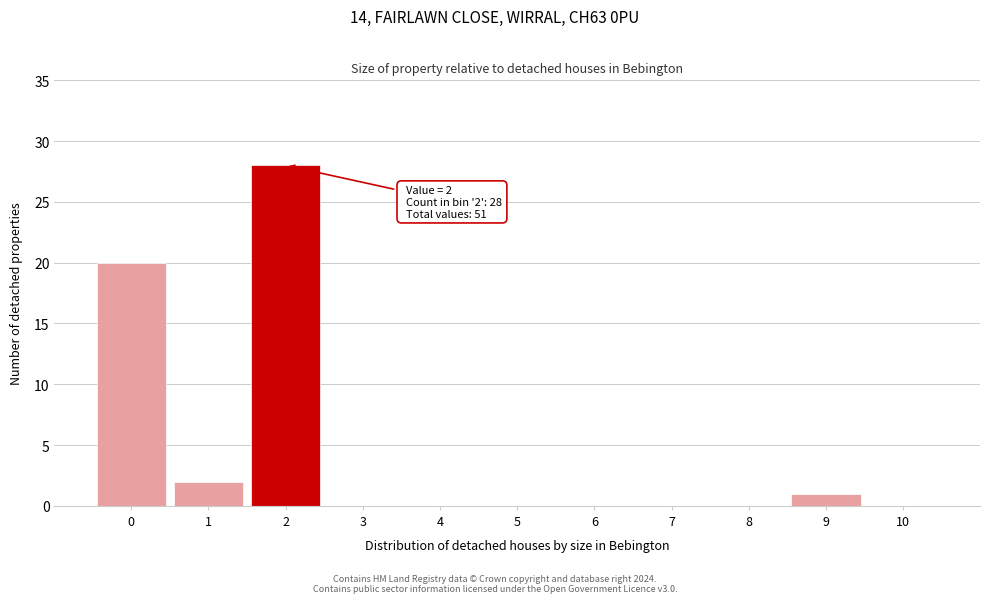

Reading left to right, extract all data points from this chart.

0=20	1=2	2=28	3=0	4=0	5=0	6=0	7=0	8=0	9=1	10=0